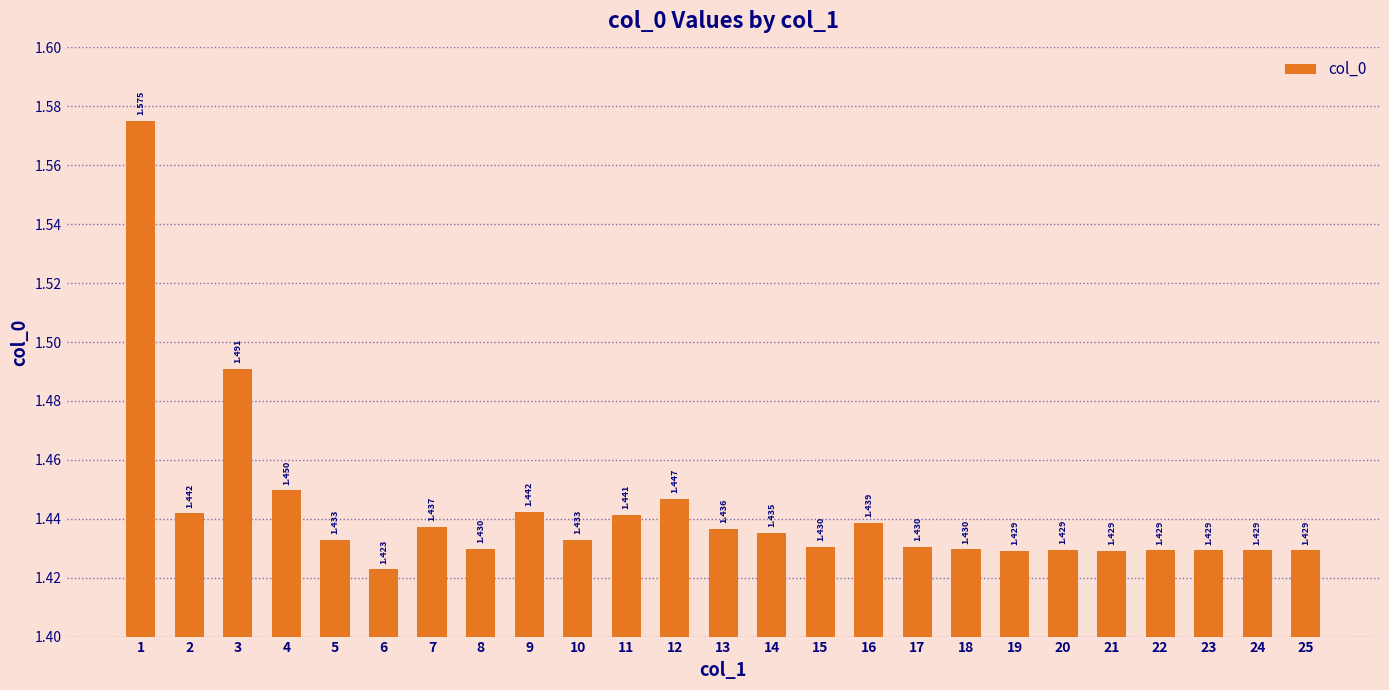

Reading left to right, transcribe all the data shown in this chart.

1.6	1.4	1.5	1.4	1.4	1.4	1.4	1.4	1.4	1.4	1.4	1.4	1.4	1.4	1.4	1.4	1.4	1.4	1.4	1.4	1.4	1.4	1.4	1.4	1.4